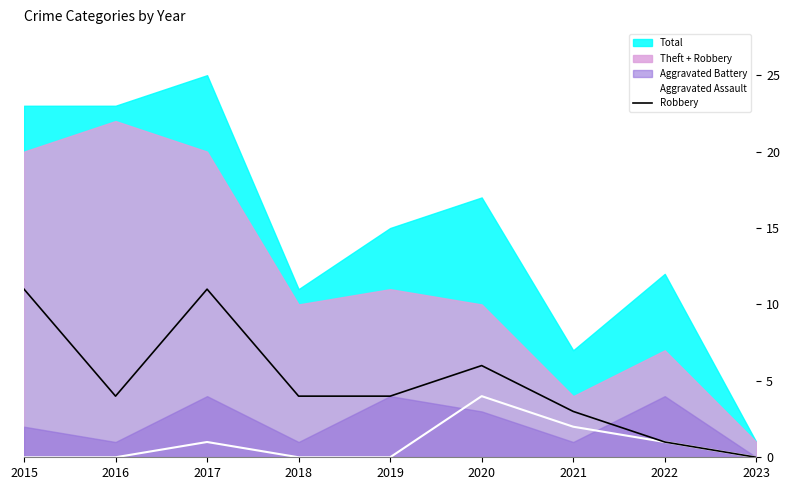

What is the highest value of the Robbery series?

11